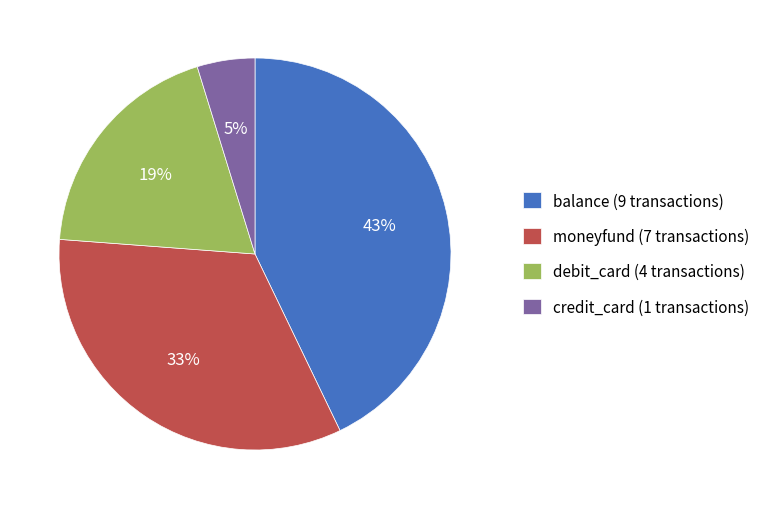

Approximately how many times larger is the value at balance compared to moneyfund?

1.3